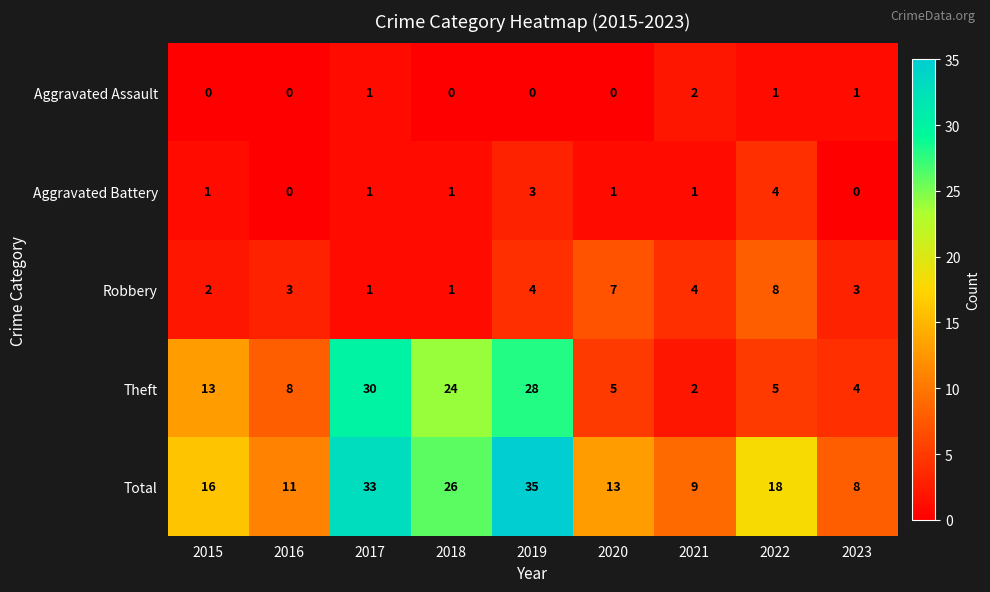

The Robbery series shows 3 at 2016. True or false?

True